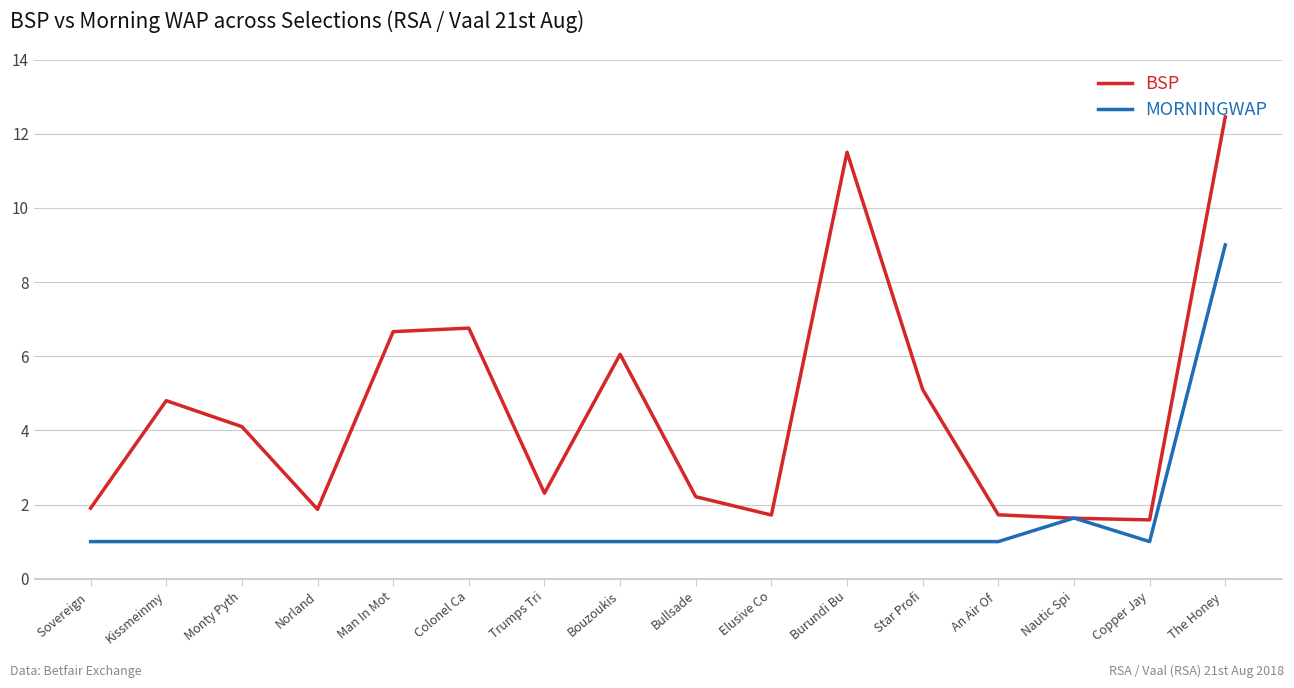

At which category does the chart reach its peak across all series?

The Honey 